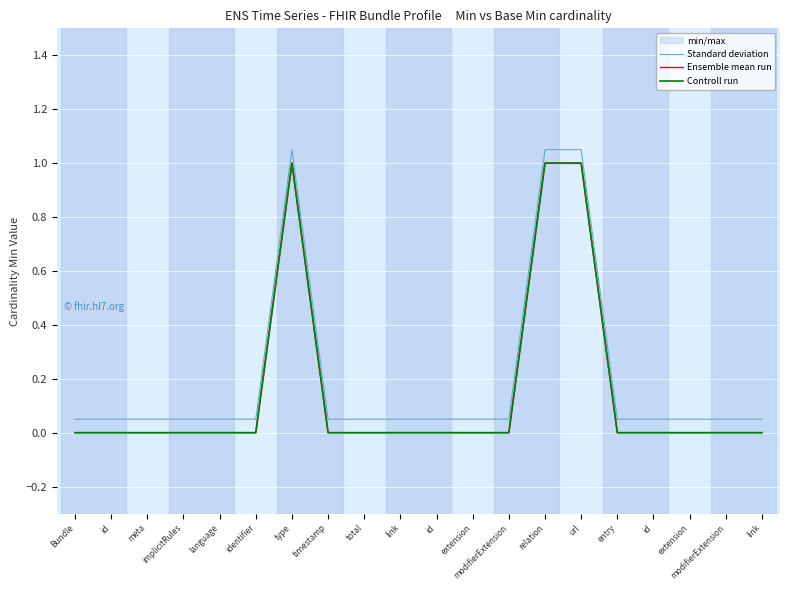

Which series has the largest total across all categories?

Standard deviation